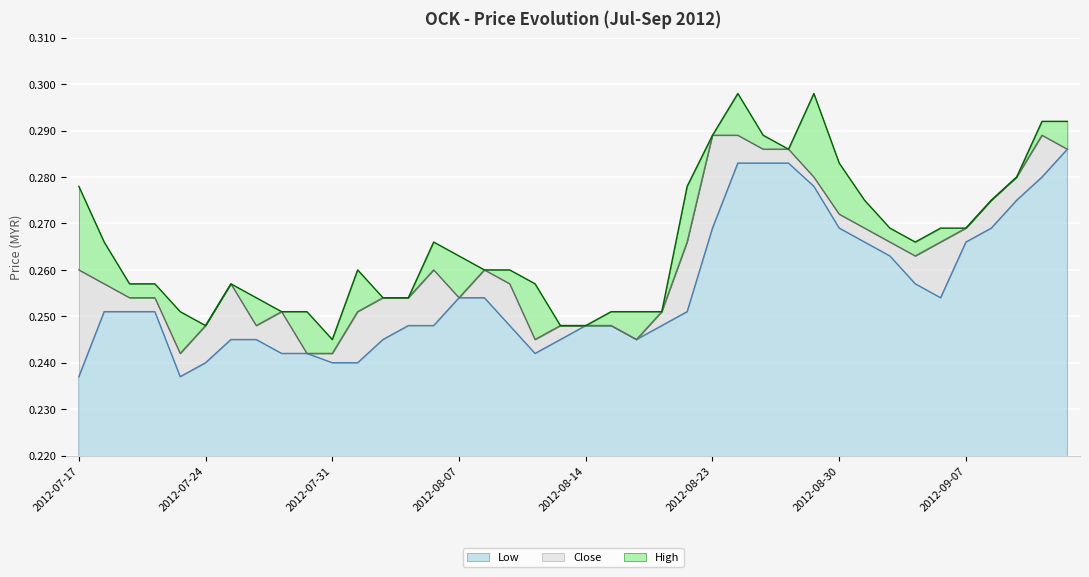

Which series changed the most between 2012-08-24 and 2012-09-06?

High